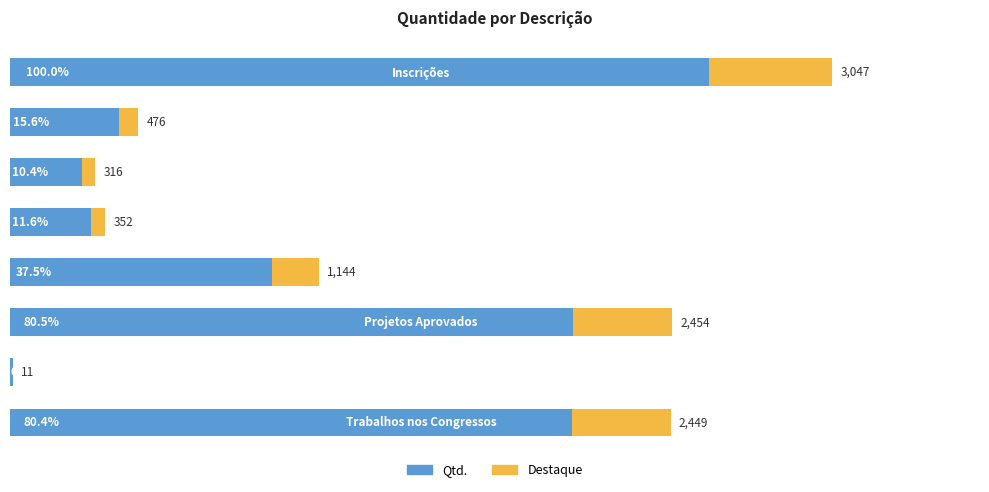

List the series in order of their overall mean, lowest first.

Destaque, Qtd.